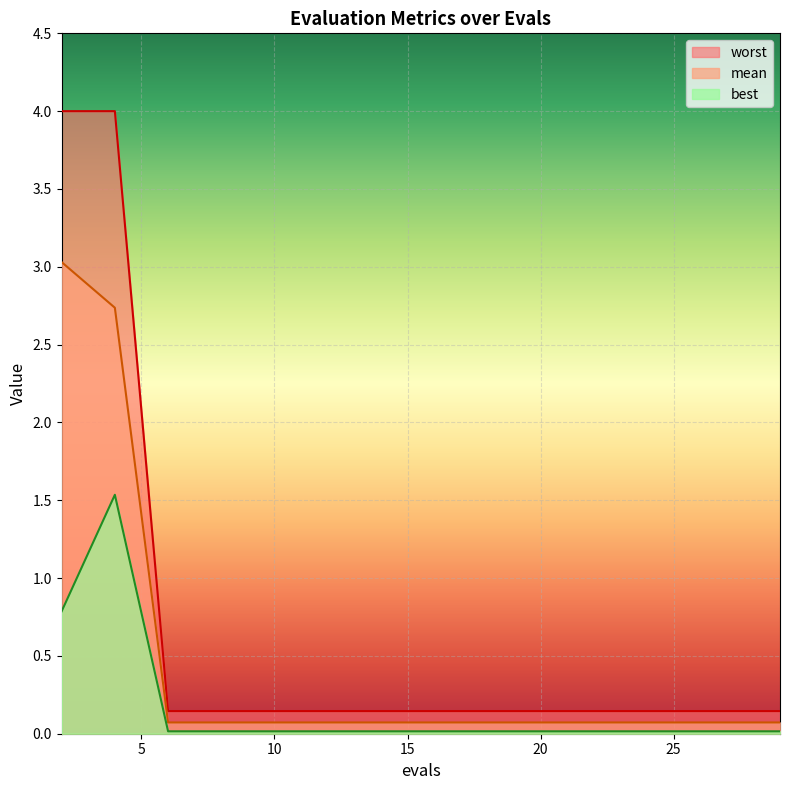

Is the value of worst at 29 greater than the value of mean at 24?

Yes